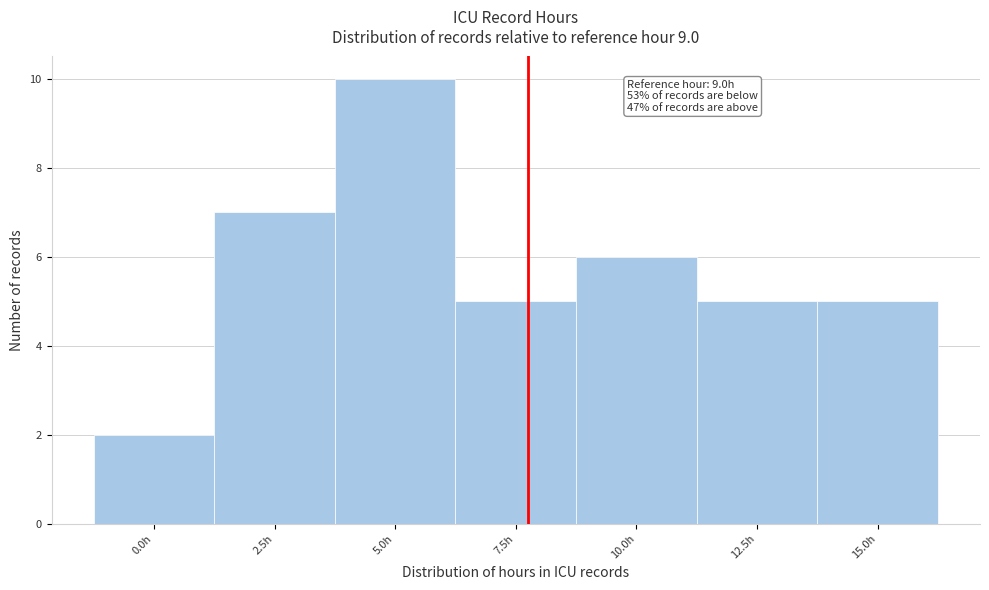

Reading left to right, what are all the values shown in this chart?

2	7	10	5	6	5	5